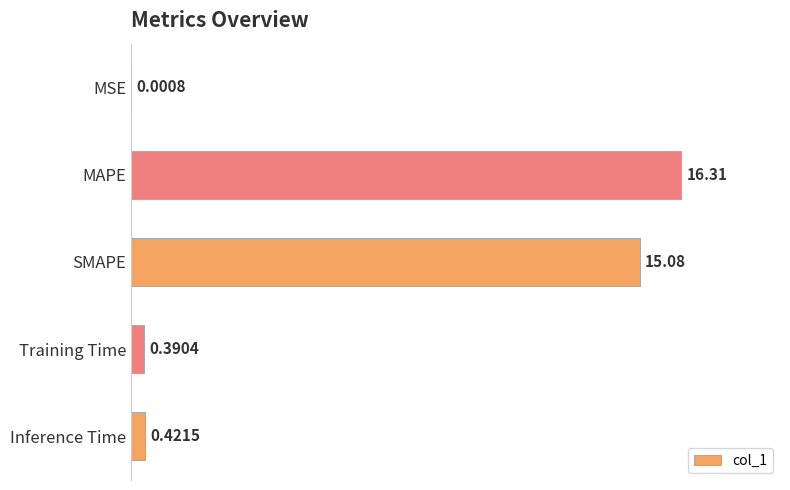

Between Training Time and MSE, which is larger?

Training Time